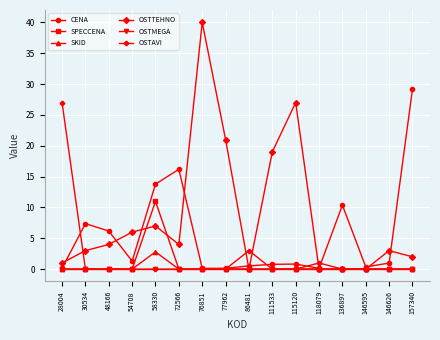

How many intersections are there between CENA and OSTTEHNO?

9